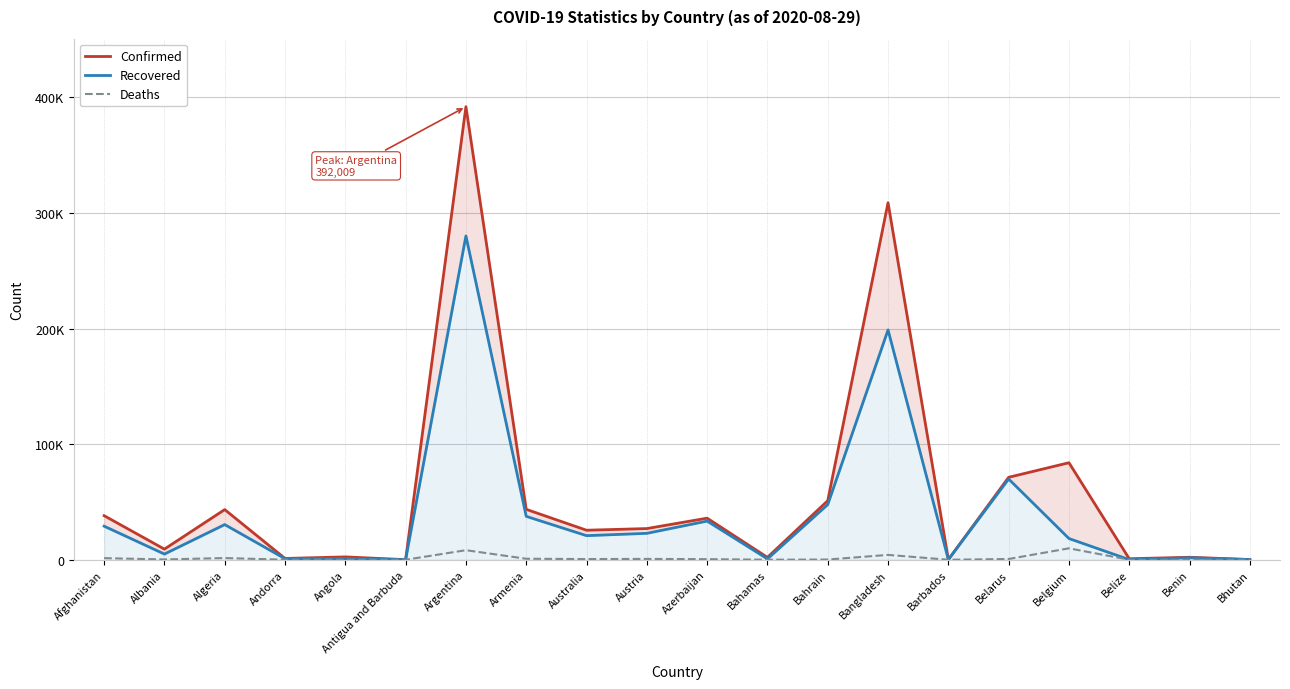

What is the label of the 12th point from the left?

Bahamas